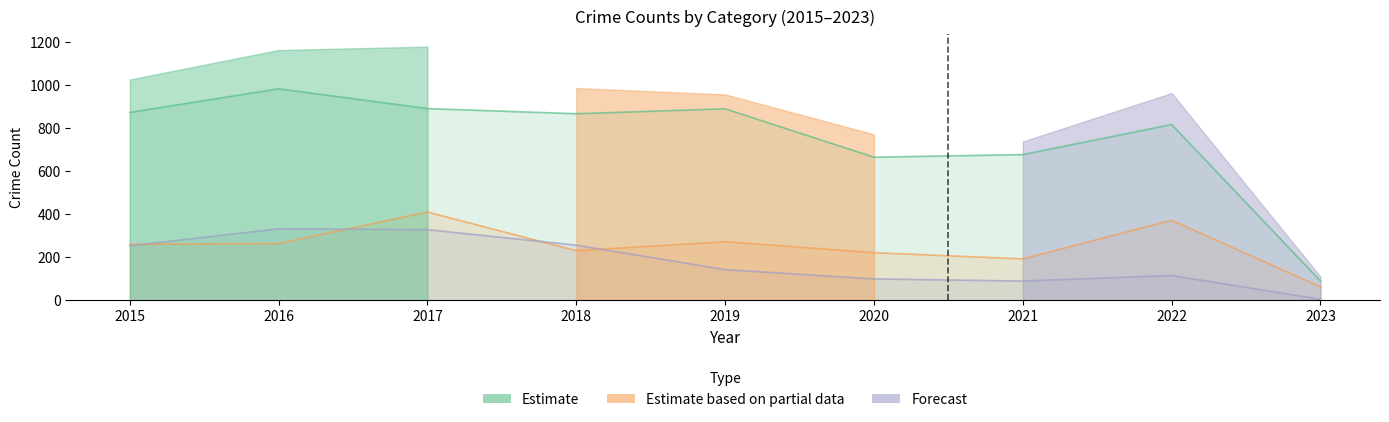

Count the number of data series in this chart.

3